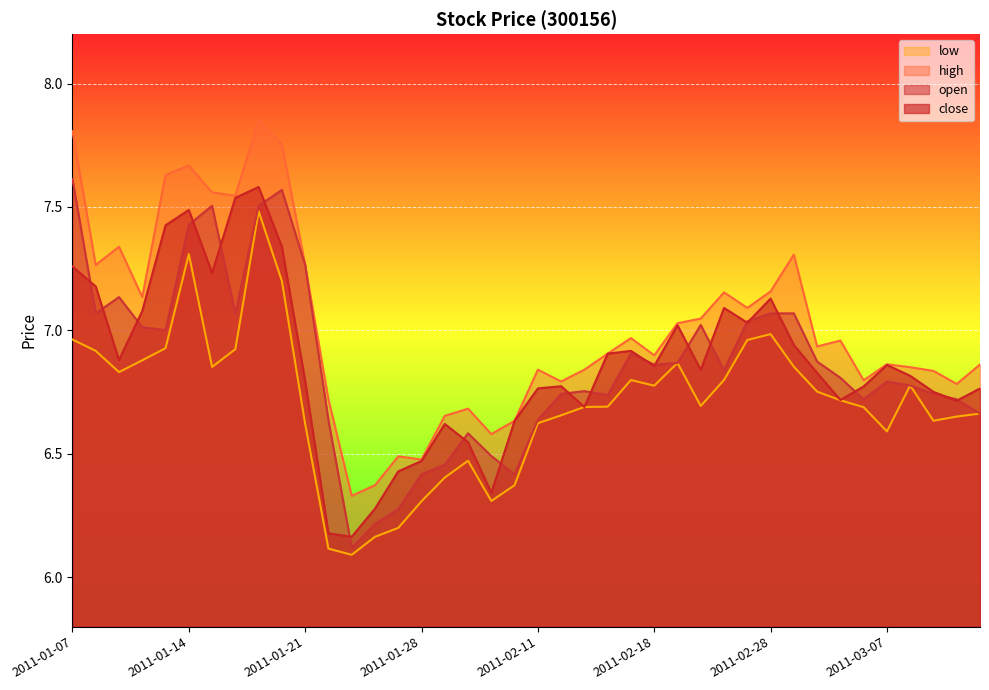

Reading left to right, what are all the values shown in this chart?

open: 2011-01-07=7.6	2011-01-10=7.1	2011-01-11=7.1	2011-01-12=7.0	2011-01-13=7.0	2011-01-14=7.4	2011-01-17=7.5	2011-01-18=7.1	2011-01-19=7.5	2011-01-20=7.6	2011-01-21=7.3	2011-01-24=6.6	2011-01-25=6.1	2011-01-26=6.2	2011-01-27=6.3	2011-01-28=6.4	2011-01-31=6.5	2011-02-01=6.6	2011-02-09=6.5	2011-02-10=6.4	2011-02-11=6.6	2011-02-14=6.7	2011-02-15=6.8	2011-02-16=6.7	2011-02-17=6.9	2011-02-18=6.9	2011-02-21=6.9	2011-02-22=7.0	2011-02-23=6.8	2011-02-25=7.0	2011-02-28=7.1	2011-03-01=7.1	2011-03-02=6.9	2011-03-03=6.8	2011-03-04=6.7	2011-03-07=6.8	2011-03-08=6.8	2011-03-09=6.7	2011-03-10=6.7	2011-03-11=6.7
high: 2011-01-07=7.8	2011-01-10=7.3	2011-01-11=7.3	2011-01-12=7.1	2011-01-13=7.6	2011-01-14=7.7	2011-01-17=7.6	2011-01-18=7.5	2011-01-19=7.8	2011-01-20=7.8	2011-01-21=7.3	2011-01-24=6.7	2011-01-25=6.3	2011-01-26=6.4	2011-01-27=6.5	2011-01-28=6.5	2011-01-31=6.7	2011-02-01=6.7	2011-02-09=6.6	2011-02-10=6.6	2011-02-11=6.8	2011-02-14=6.8	2011-02-15=6.8	2011-02-16=6.9	2011-02-17=7.0	2011-02-18=6.9	2011-02-21=7.0	2011-02-22=7.0	2011-02-23=7.2	2011-02-25=7.1	2011-02-28=7.2	2011-03-01=7.3	2011-03-02=6.9	2011-03-03=7.0	2011-03-04=6.8	2011-03-07=6.9	2011-03-08=6.9	2011-03-09=6.8	2011-03-10=6.8	2011-03-11=6.9
close: 2011-01-07=7.3	2011-01-10=7.2	2011-01-11=6.9	2011-01-12=7.1	2011-01-13=7.4	2011-01-14=7.5	2011-01-17=7.2	2011-01-18=7.5	2011-01-19=7.6	2011-01-20=7.3	2011-01-21=6.8	2011-01-24=6.2	2011-01-25=6.2	2011-01-26=6.3	2011-01-27=6.4	2011-01-28=6.5	2011-01-31=6.6	2011-02-01=6.5	2011-02-09=6.3	2011-02-10=6.6	2011-02-11=6.8	2011-02-14=6.8	2011-02-15=6.7	2011-02-16=6.9	2011-02-17=6.9	2011-02-18=6.9	2011-02-21=7.0	2011-02-22=6.8	2011-02-23=7.1	2011-02-25=7.0	2011-02-28=7.1	2011-03-01=6.9	2011-03-02=6.8	2011-03-03=6.7	2011-03-04=6.8	2011-03-07=6.9	2011-03-08=6.8	2011-03-09=6.8	2011-03-10=6.7	2011-03-11=6.8
low: 2011-01-07=7.0	2011-01-10=6.9	2011-01-11=6.8	2011-01-12=6.9	2011-01-13=6.9	2011-01-14=7.3	2011-01-17=6.9	2011-01-18=6.9	2011-01-19=7.5	2011-01-20=7.2	2011-01-21=6.6	2011-01-24=6.1	2011-01-25=6.1	2011-01-26=6.2	2011-01-27=6.2	2011-01-28=6.3	2011-01-31=6.4	2011-02-01=6.5	2011-02-09=6.3	2011-02-10=6.4	2011-02-11=6.6	2011-02-14=6.7	2011-02-15=6.7	2011-02-16=6.7	2011-02-17=6.8	2011-02-18=6.8	2011-02-21=6.9	2011-02-22=6.7	2011-02-23=6.8	2011-02-25=7.0	2011-02-28=7.0	2011-03-01=6.9	2011-03-02=6.8	2011-03-03=6.7	2011-03-04=6.7	2011-03-07=6.6	2011-03-08=6.8	2011-03-09=6.6	2011-03-10=6.7	2011-03-11=6.7